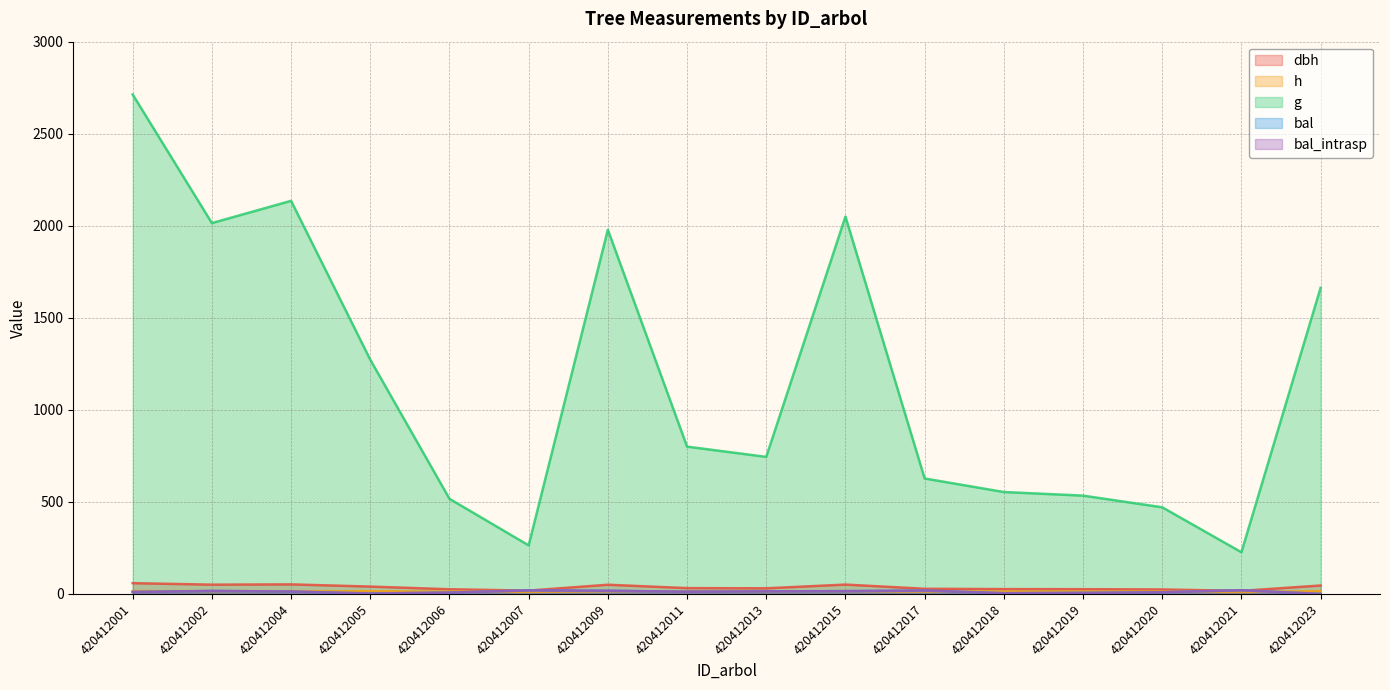

True or false: bal and g intersect in this chart.

False